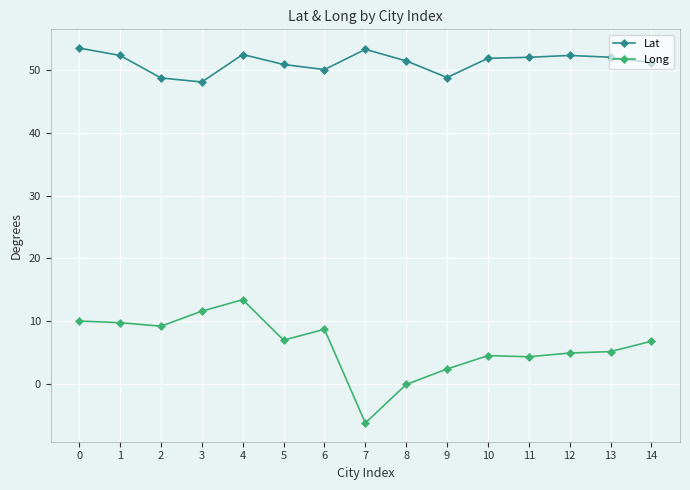

True or false: Lat and Long cross at least once.

False